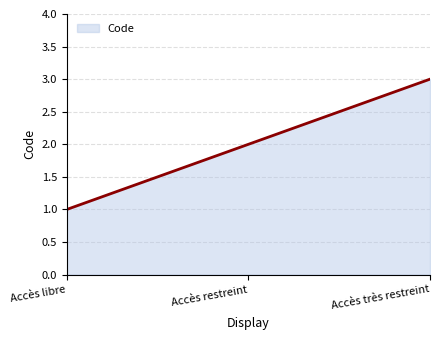

Count the number of data series in this chart.

1